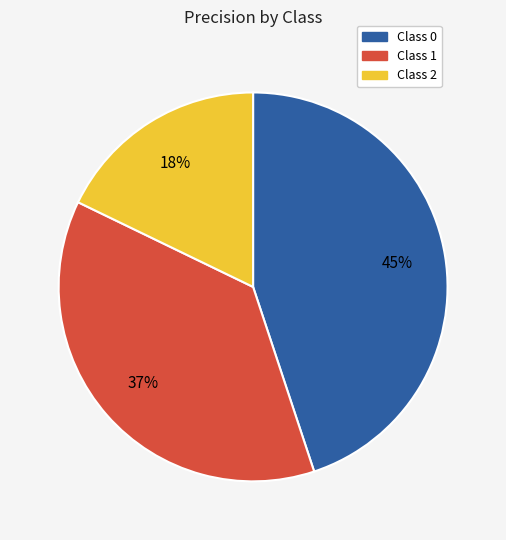

Count the number of slices in the pie.

3